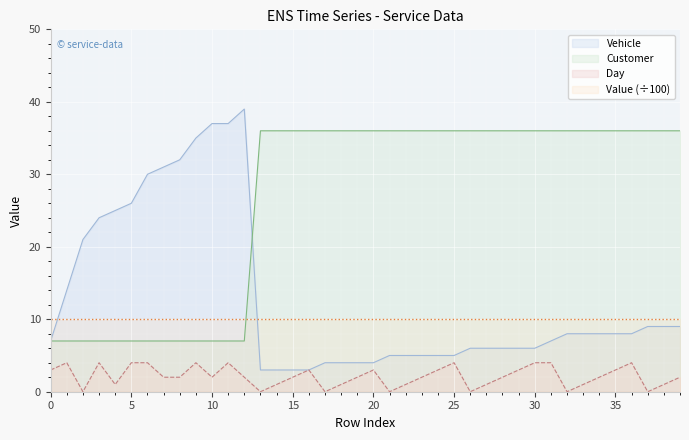

Count the Customer values in the range 7 to 36.

40